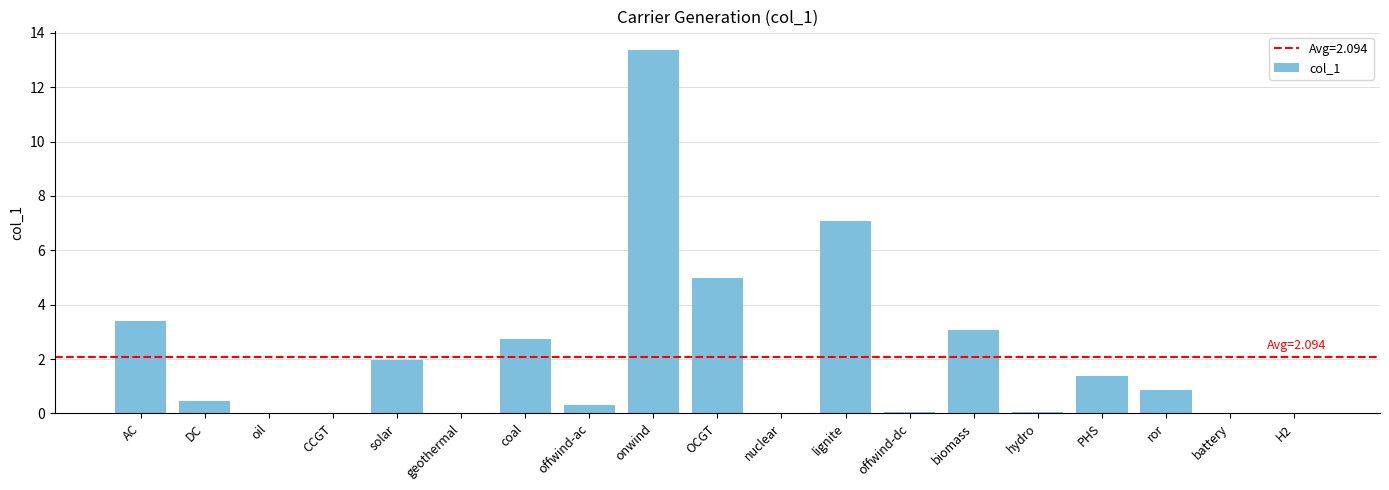

Between OCGT and lignite, which is larger?

lignite